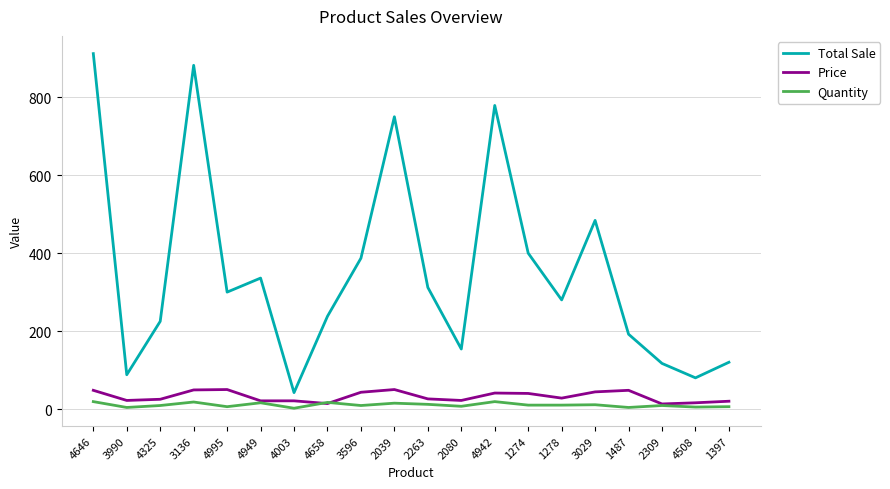

What are all the series names shown in the legend?

Total Sale, Price, Quantity